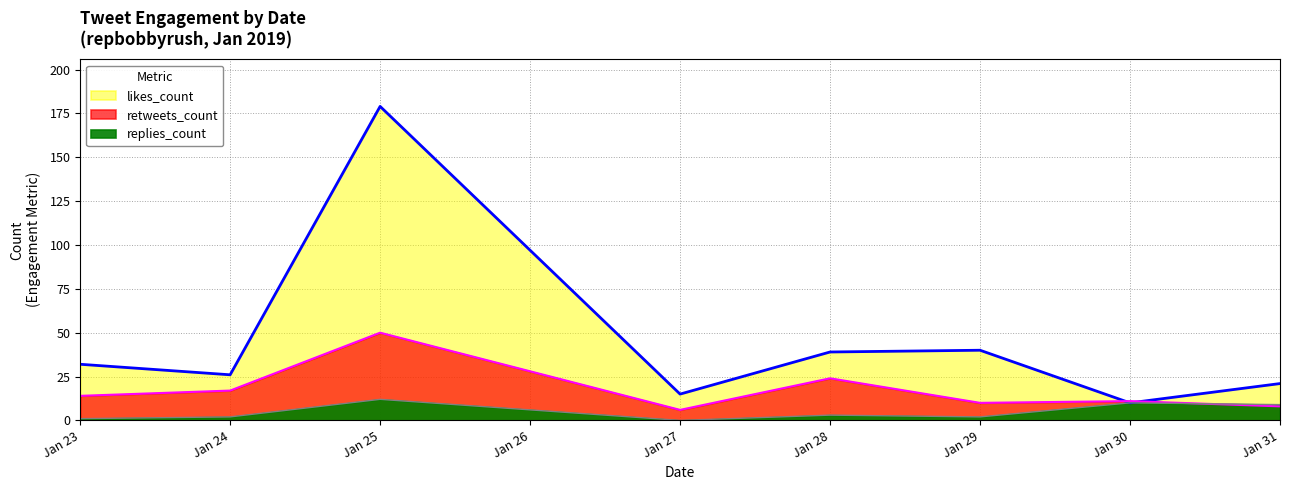

Does the chart have visible grid lines?

Yes